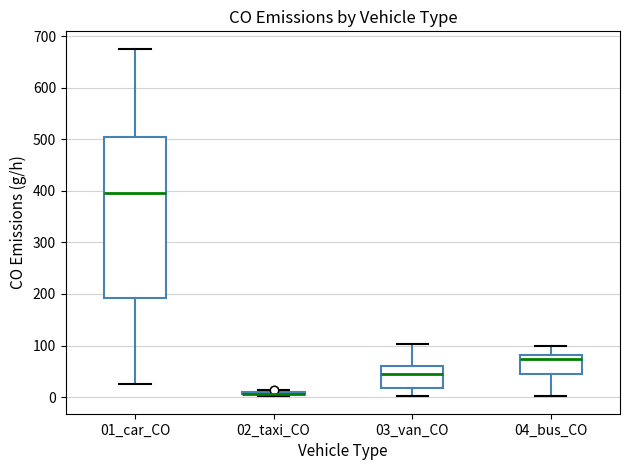

Reading left to right, transcribe this box plot: for each box, give where its median line is, the range the box spans, and where its two whiskers end, as read against the y-axis. The values are not printed on the chart, so give them approximately, as read against the axis.

01_car_CO: median 400, box 190 to 500, whiskers 20 to 680
02_taxi_CO: box collapsed to a line at 10, whiskers 0 to 10
03_van_CO: median 40, box 20 to 60, whiskers 0 to 100
04_bus_CO: median 70, box 40 to 80, whiskers 0 to 100